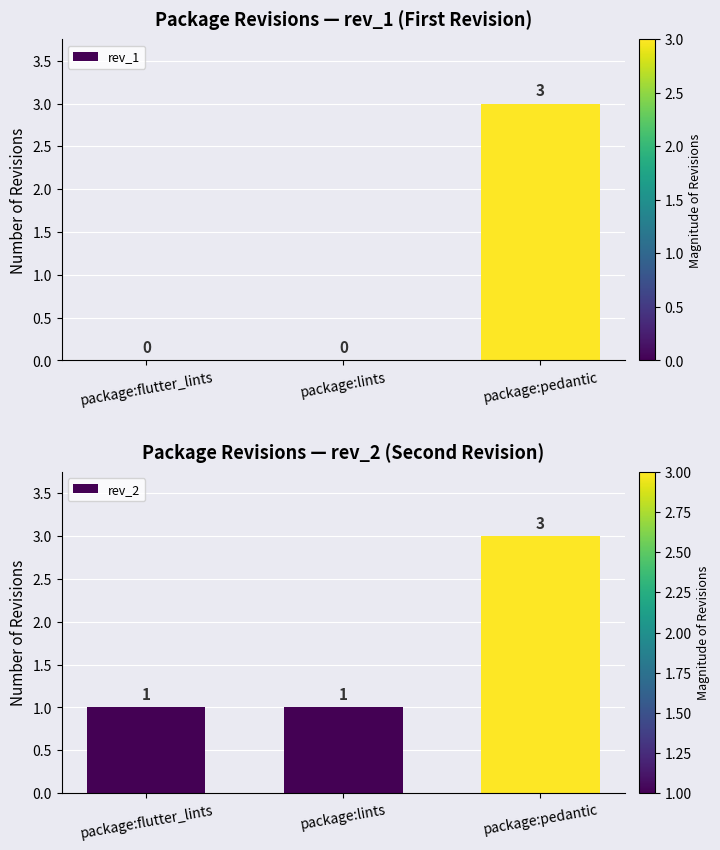

At how many categories does at least one series exceed 0?

3